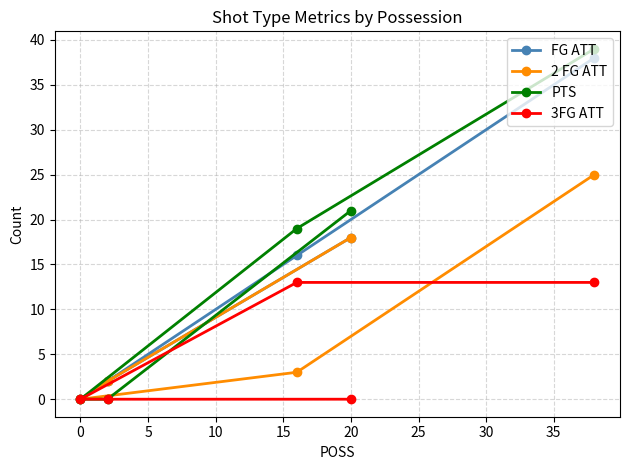

Which series has the largest range (max minus min)?

PTS